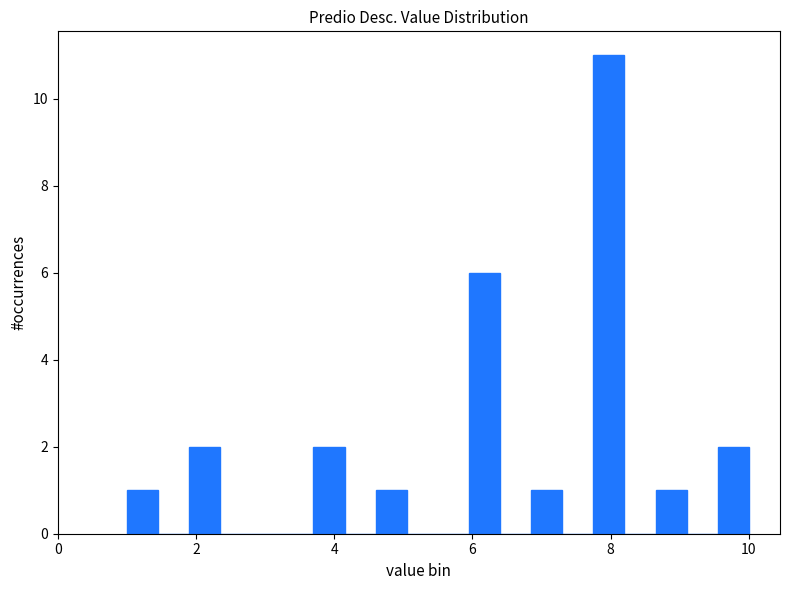

Read against the x-axis, roughly where is the centre of the tallest bar?

8.0